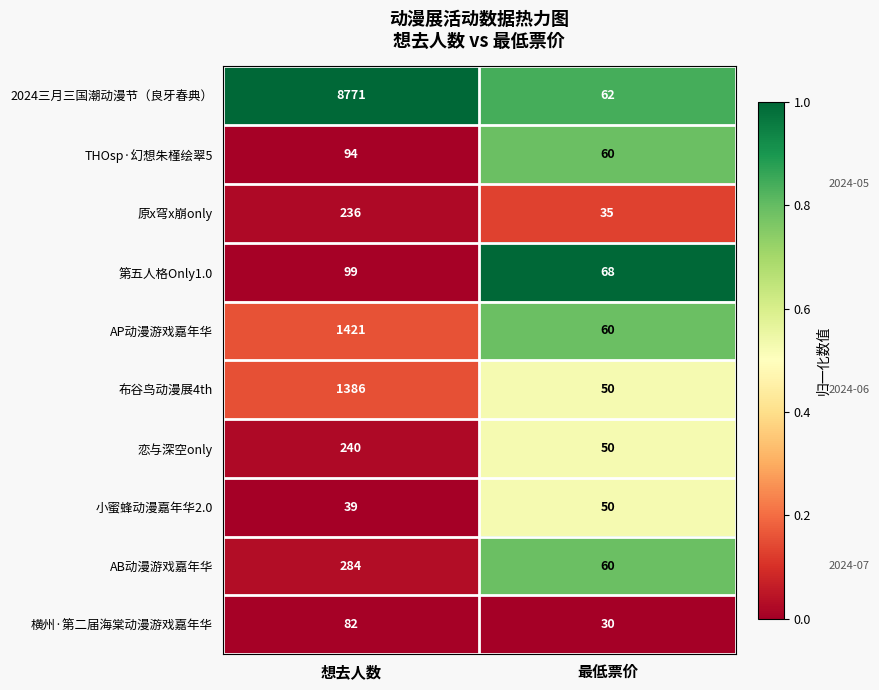

Read the 恋与深空only value at 最低票价.

50